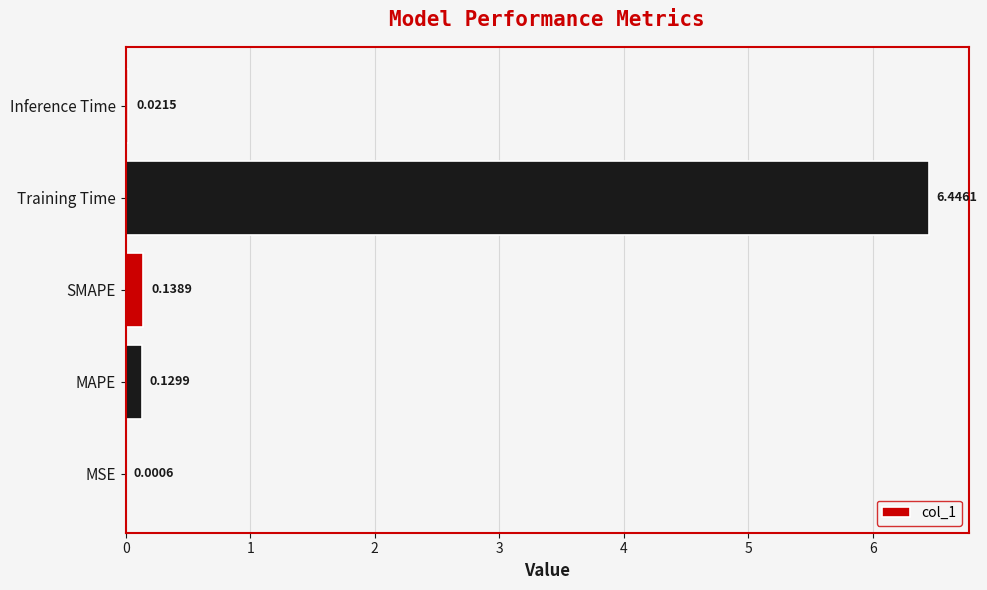

What is the sum of the values at SMAPE and MAPE?

0.3